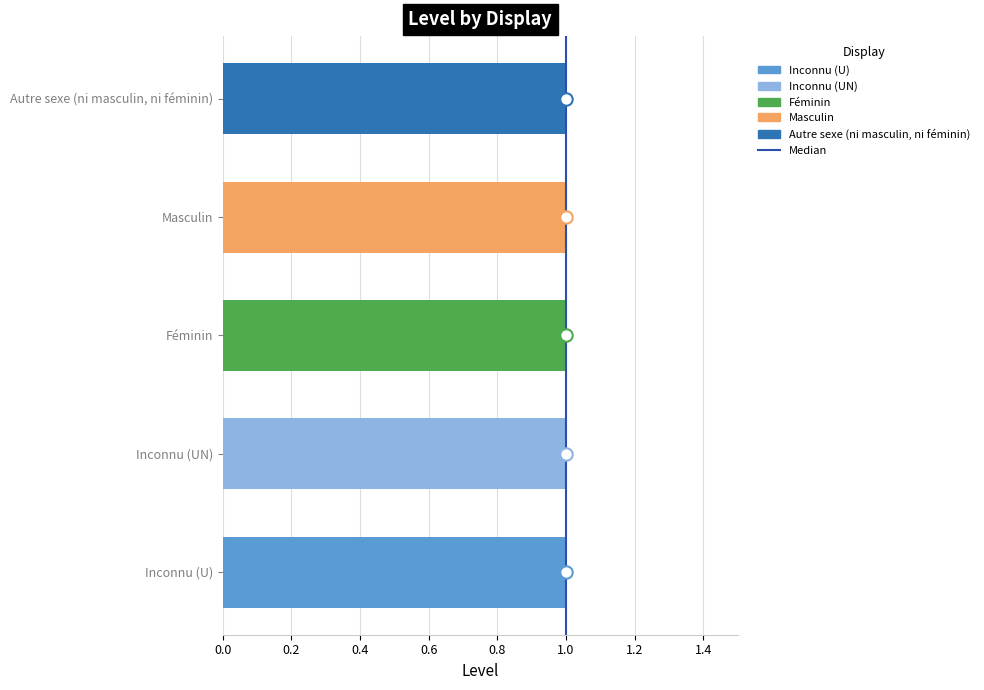

What is the change in value from 0.0 to 0.2?

+1